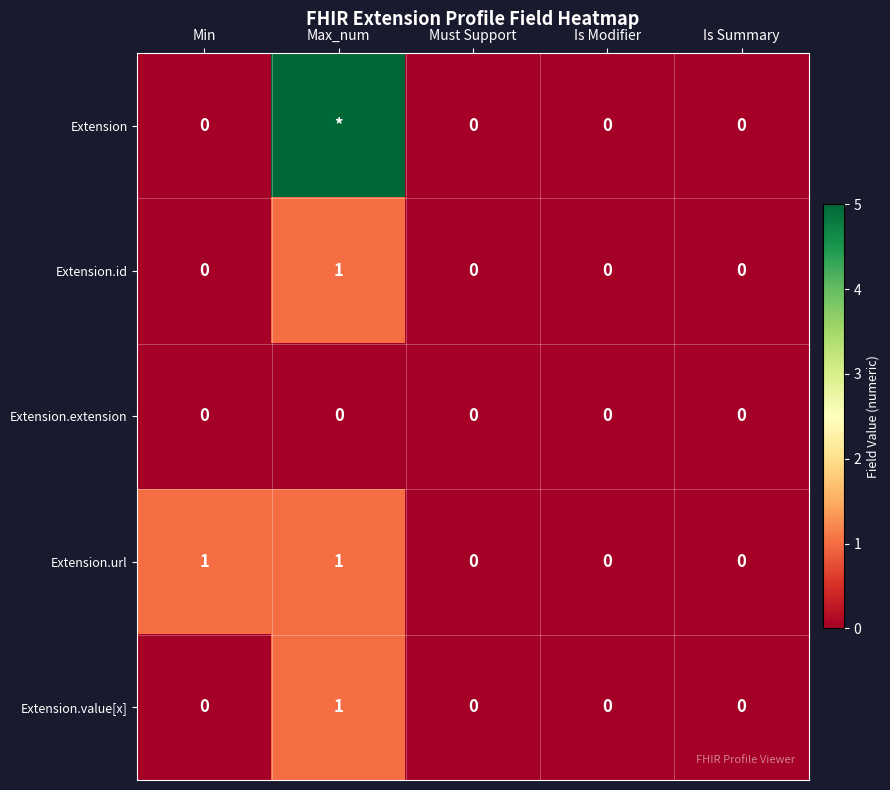

Count the Extension.url values in the range 0 to 1.

5